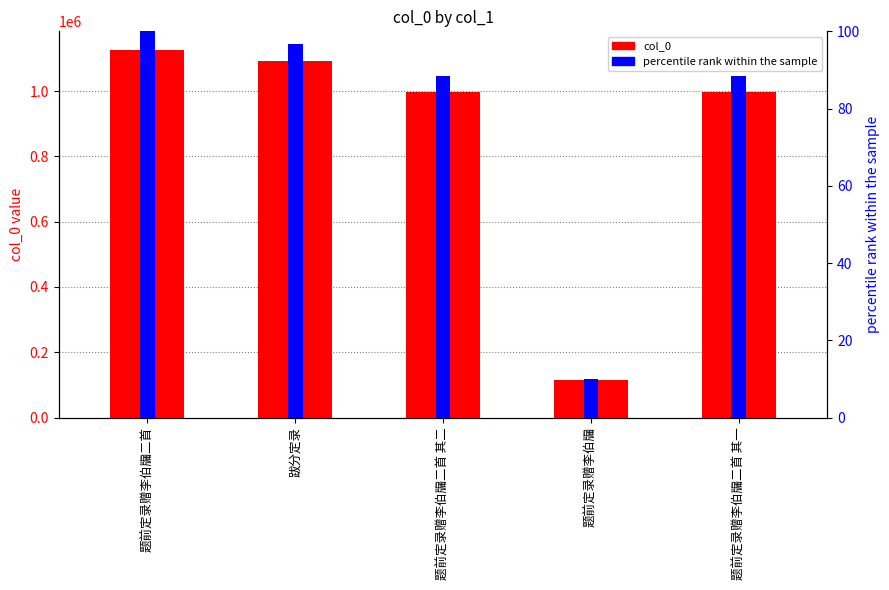

Which label corresponds to the smallest value in the chart?

题前定录赠李伯牖